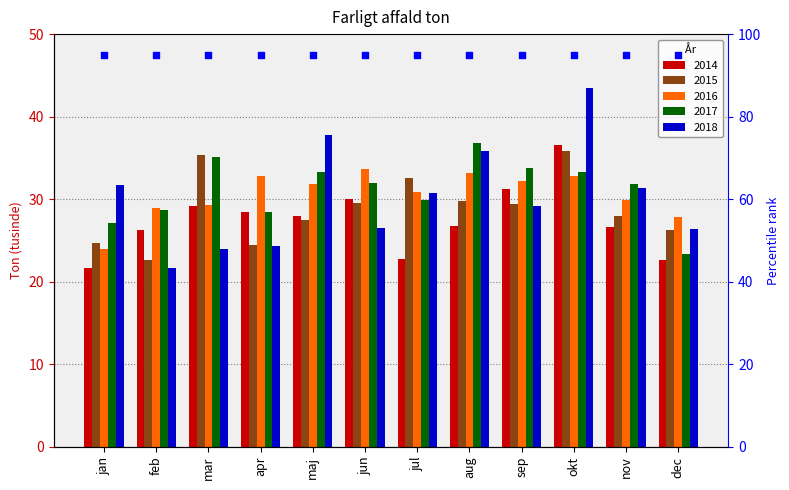

What is the total value across all series at okt?

182.0